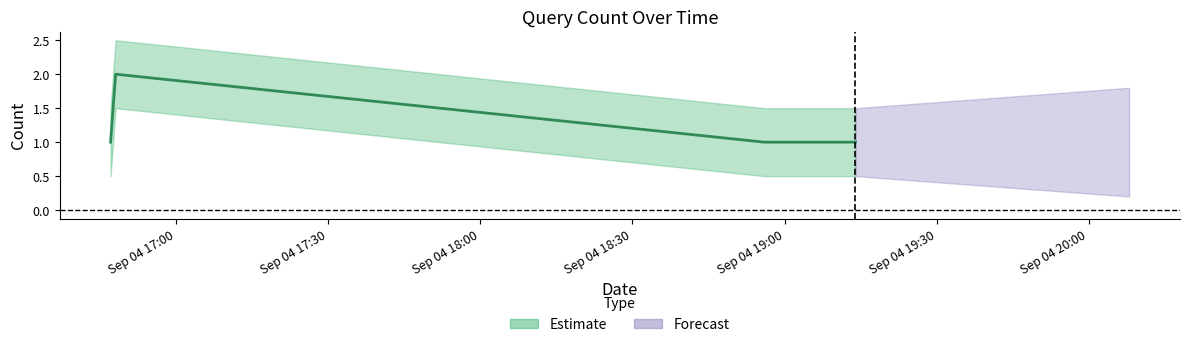

Which category has the lowest value across all series?

2019-09-04 16:47:00